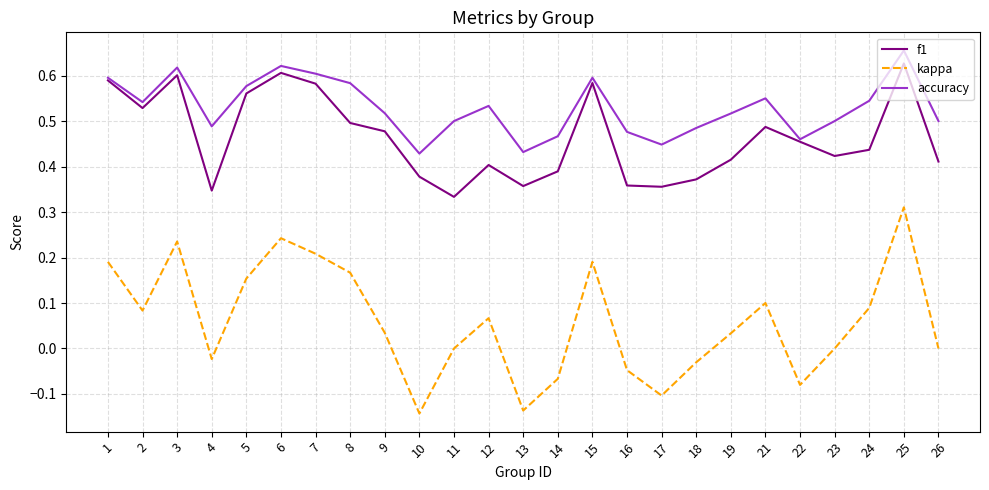

Which series has the largest total across all categories?

accuracy